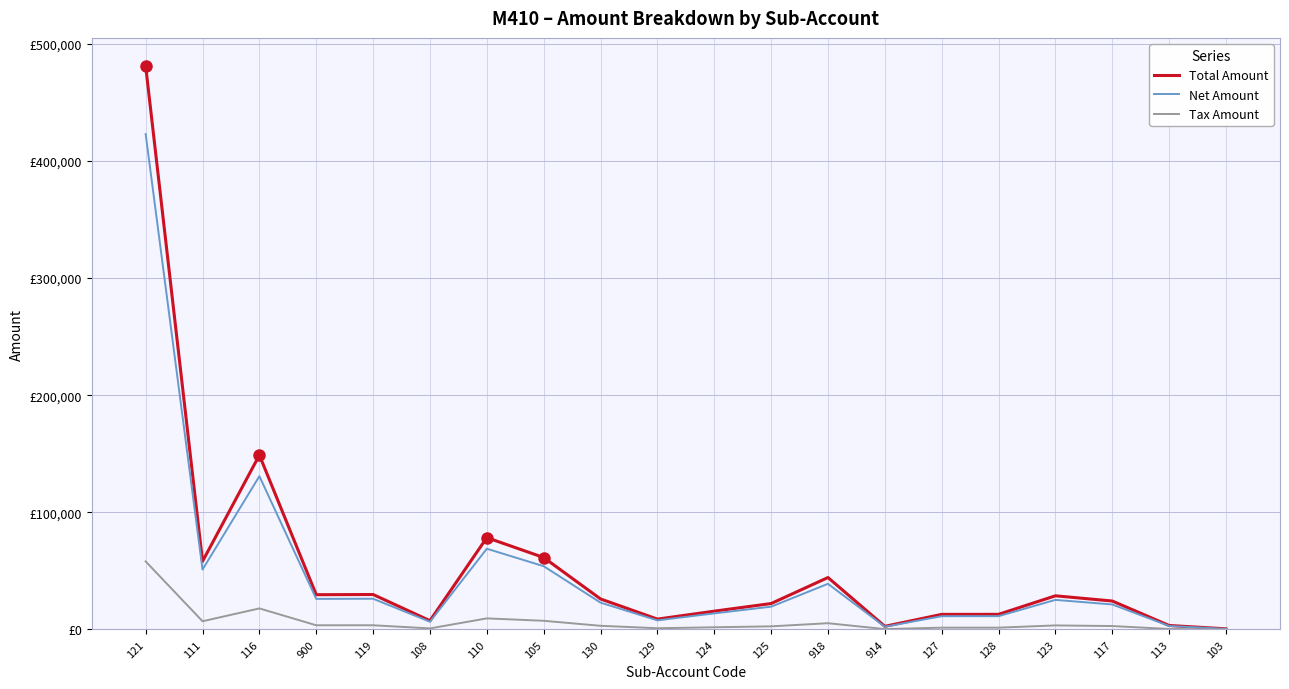

What is the difference between the highest and lowest values at 918?

38992.5